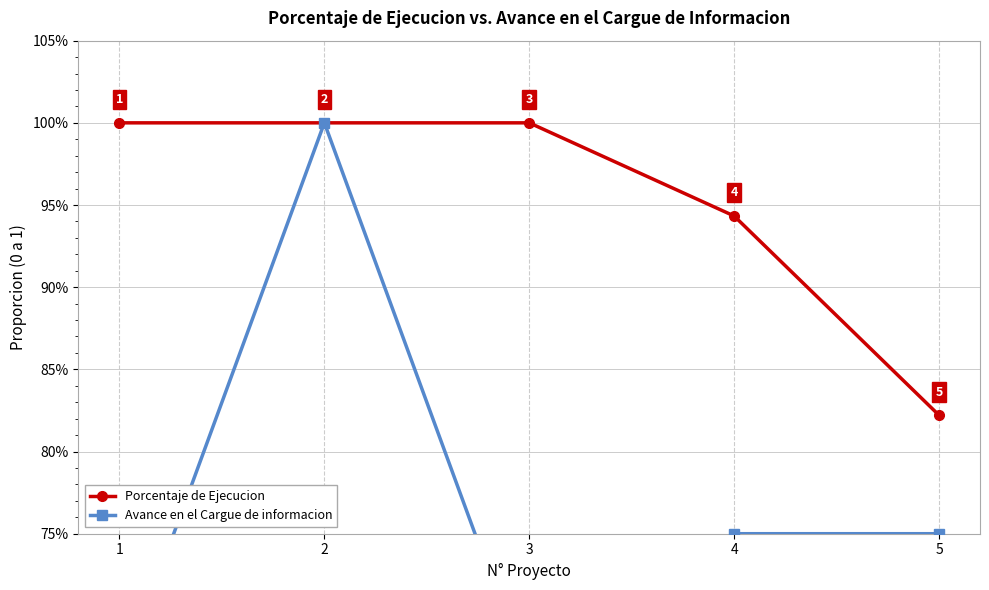

Does the chart have visible grid lines?

Yes